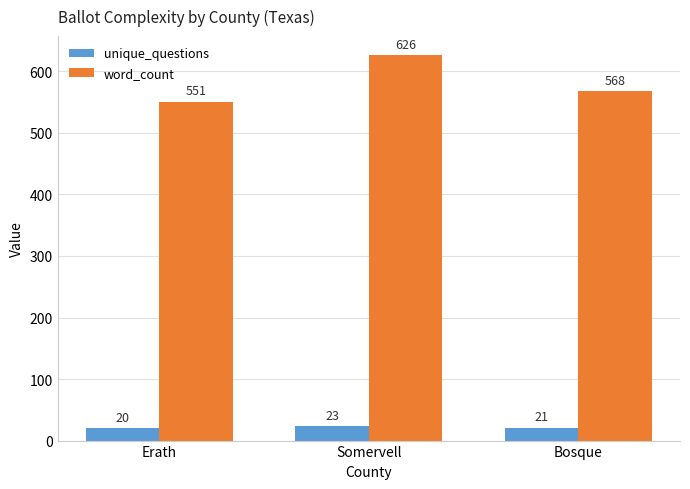

How many bars are there in each group?

2